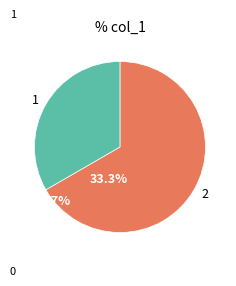

Is the sum of 2 and 1 greater than half?

Yes